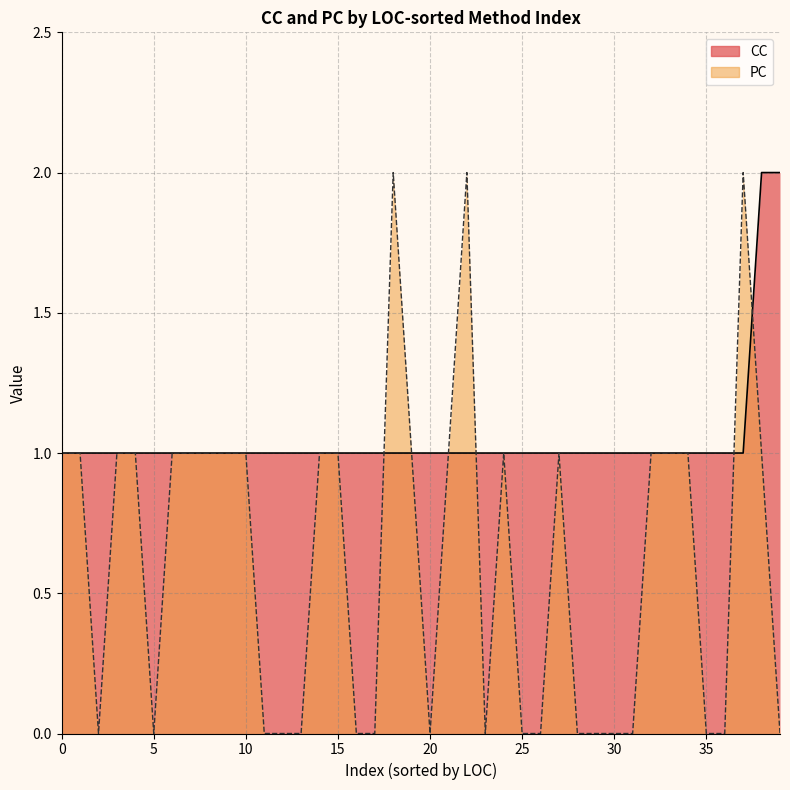

True or false: CC has more than 2 interior local peaks.

False